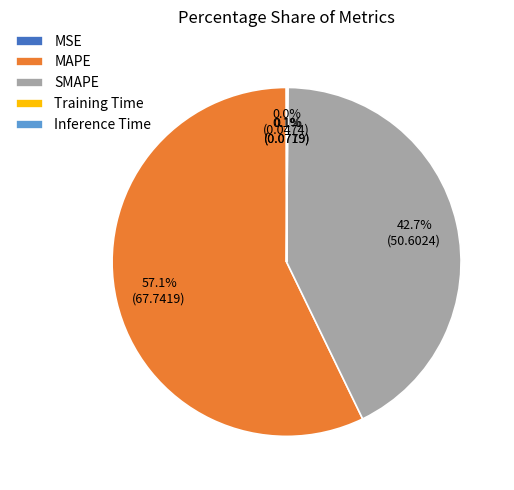

To the nearest percent, what is the average slice percentage?

20%